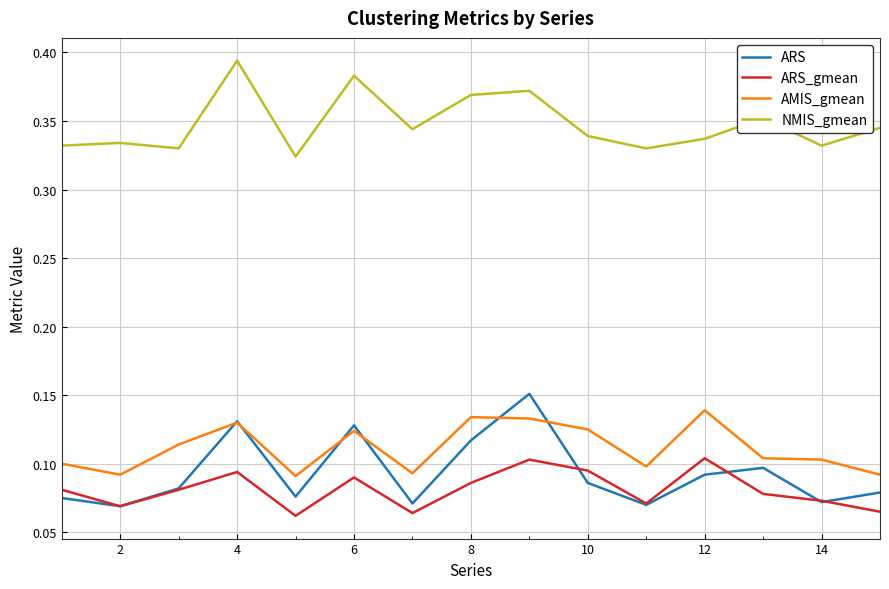

Which series has the largest total across all categories?

NMIS_gmean